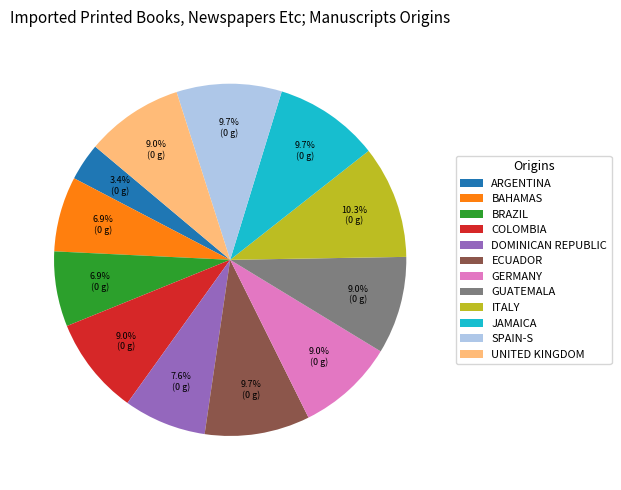

Does any single category account for the majority?

No